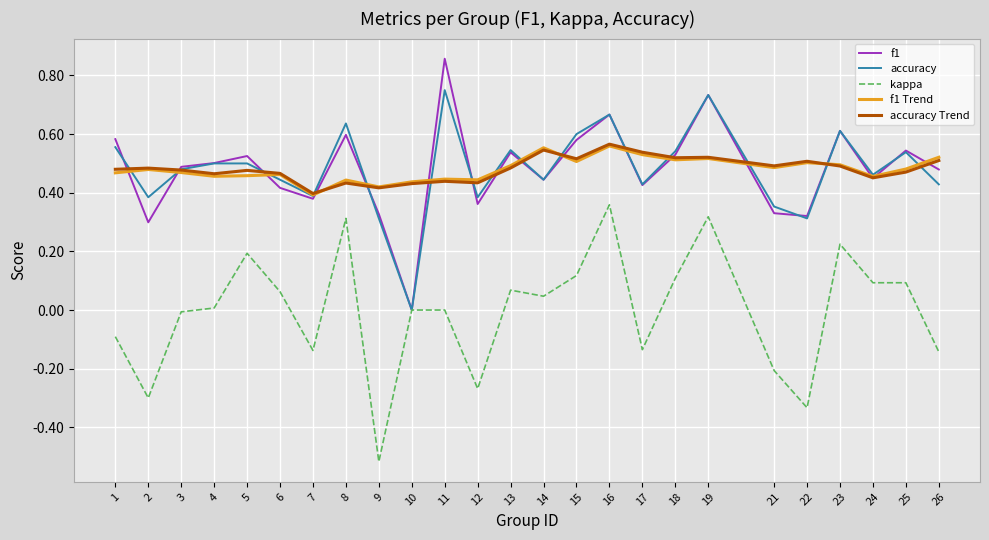

Is the value of accuracy at 14 greater than the value of accuracy Trend at 5?

No